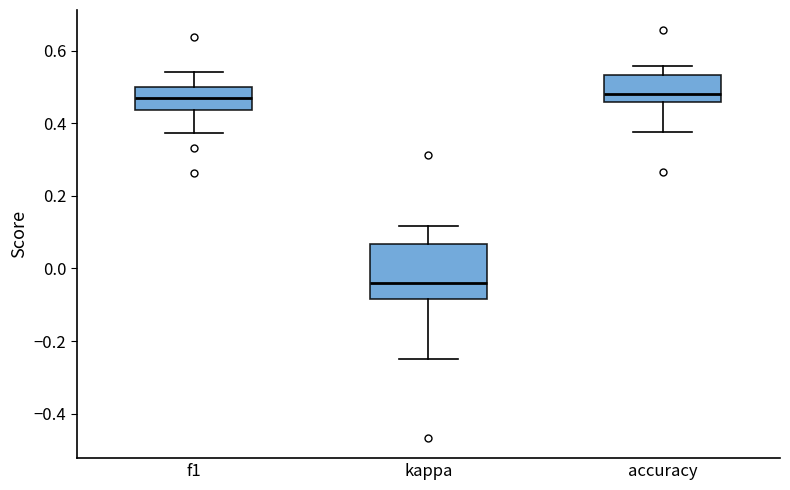

Reading left to right, transcribe this box plot: for each box, give where its median line is, the range the box spans, and where its two whiskers end, as read against the y-axis. The values are not printed on the chart, so give them approximately, as read against the axis.

f1: median 0.46, box 0.44 to 0.50, whiskers 0.38 to 0.54
kappa: median -0.04, box -0.08 to 0.06, whiskers -0.24 to 0.12
accuracy: median 0.48, box 0.46 to 0.54, whiskers 0.38 to 0.56